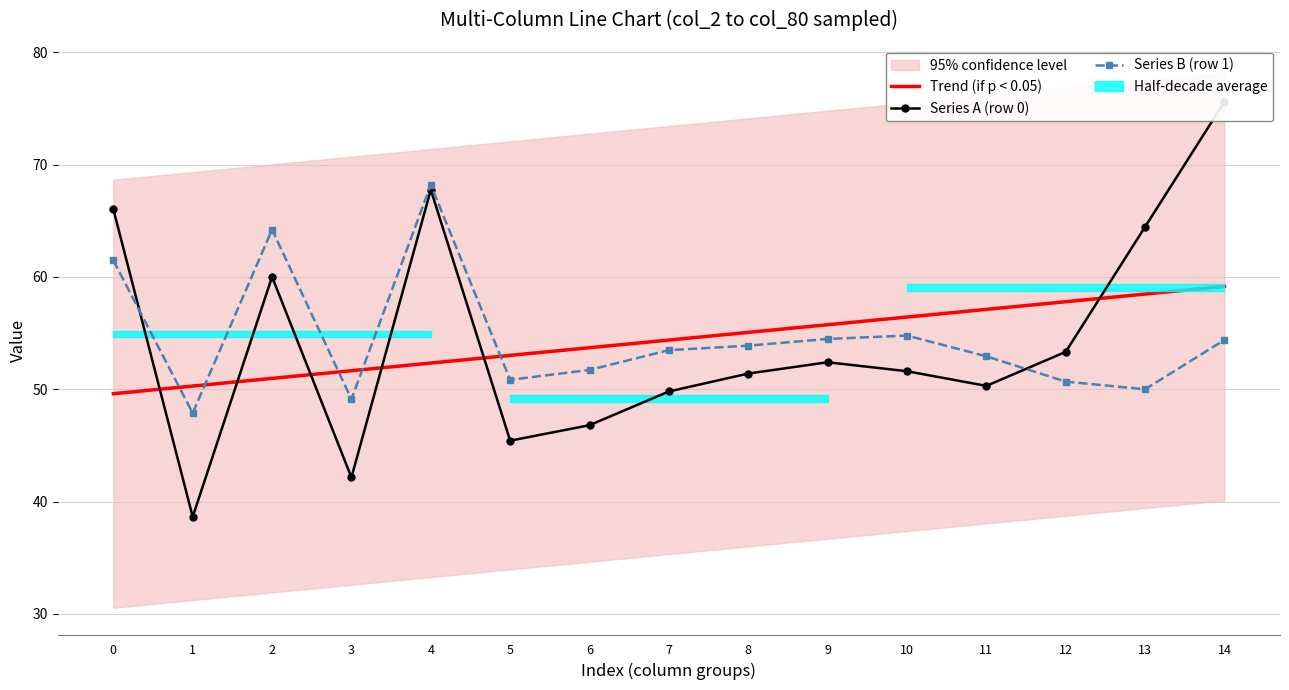

The Series A (row 0) series shows 75.6 at 14. True or false?

True